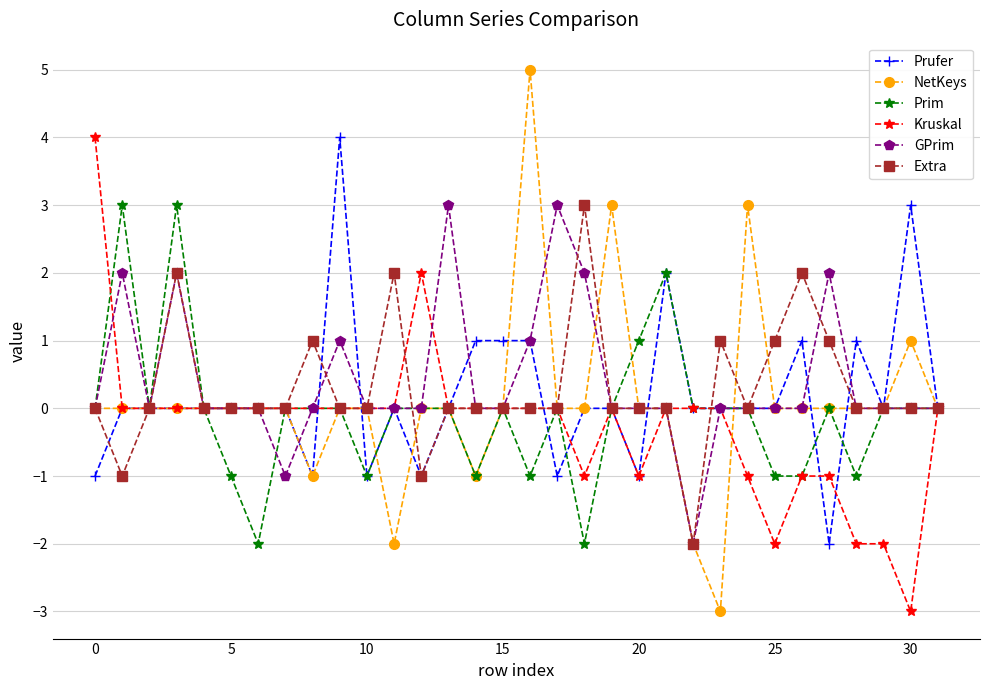

What is the maximum value shown in the chart?

5